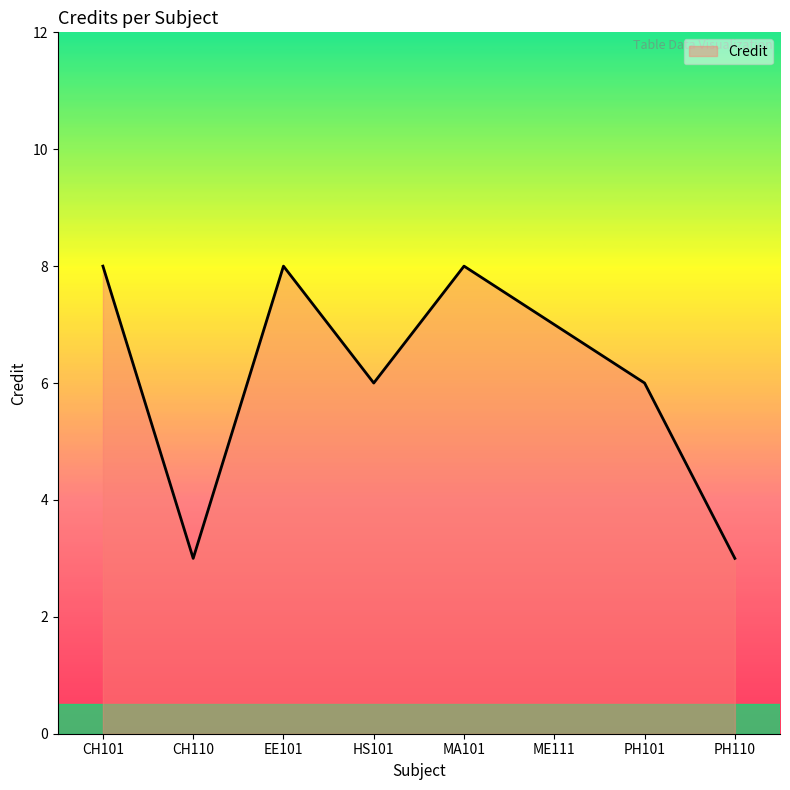

What is the smallest value displayed?

3